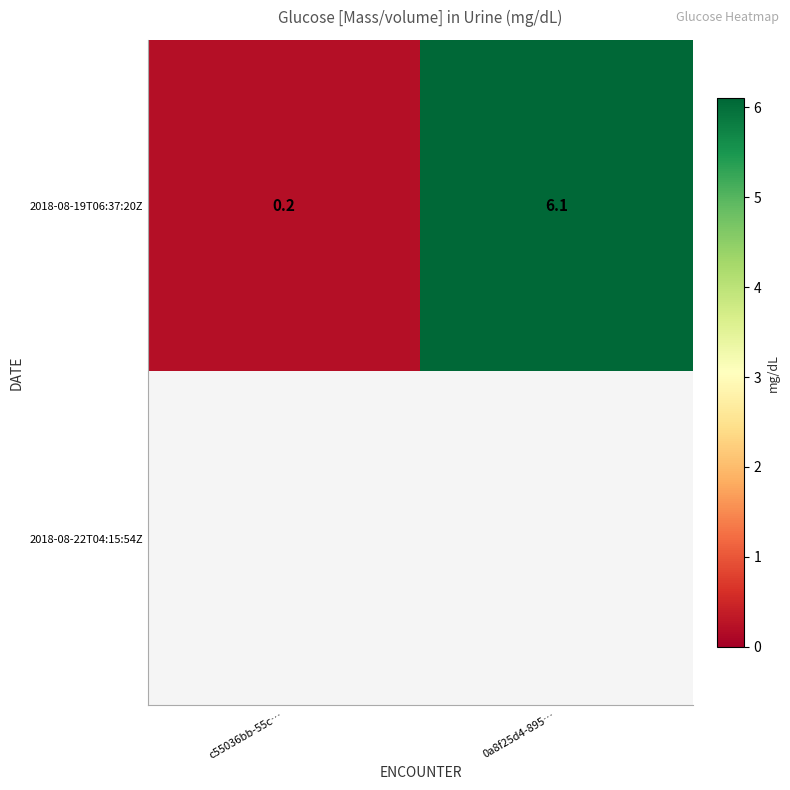

What value does the 2018-08-19T06:37:20Z series have at c55036bb-55c…?

0.2